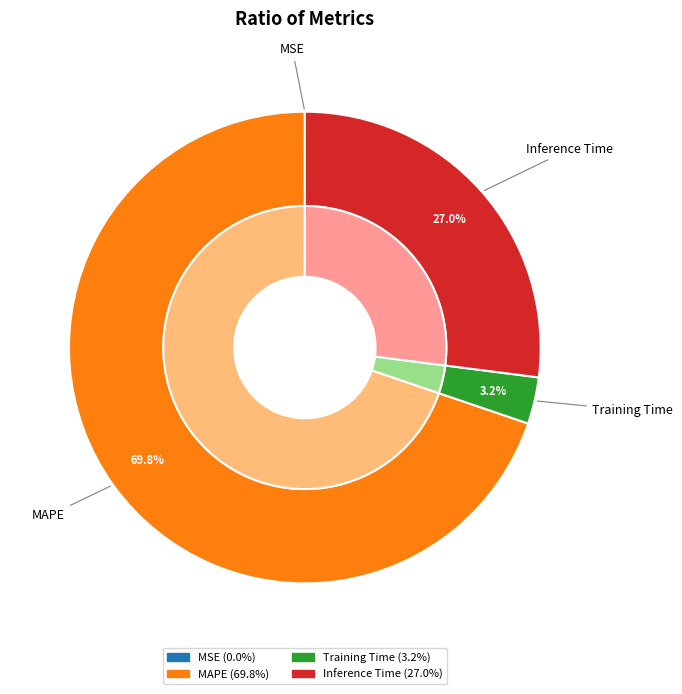

How many slices are in this pie chart?

4